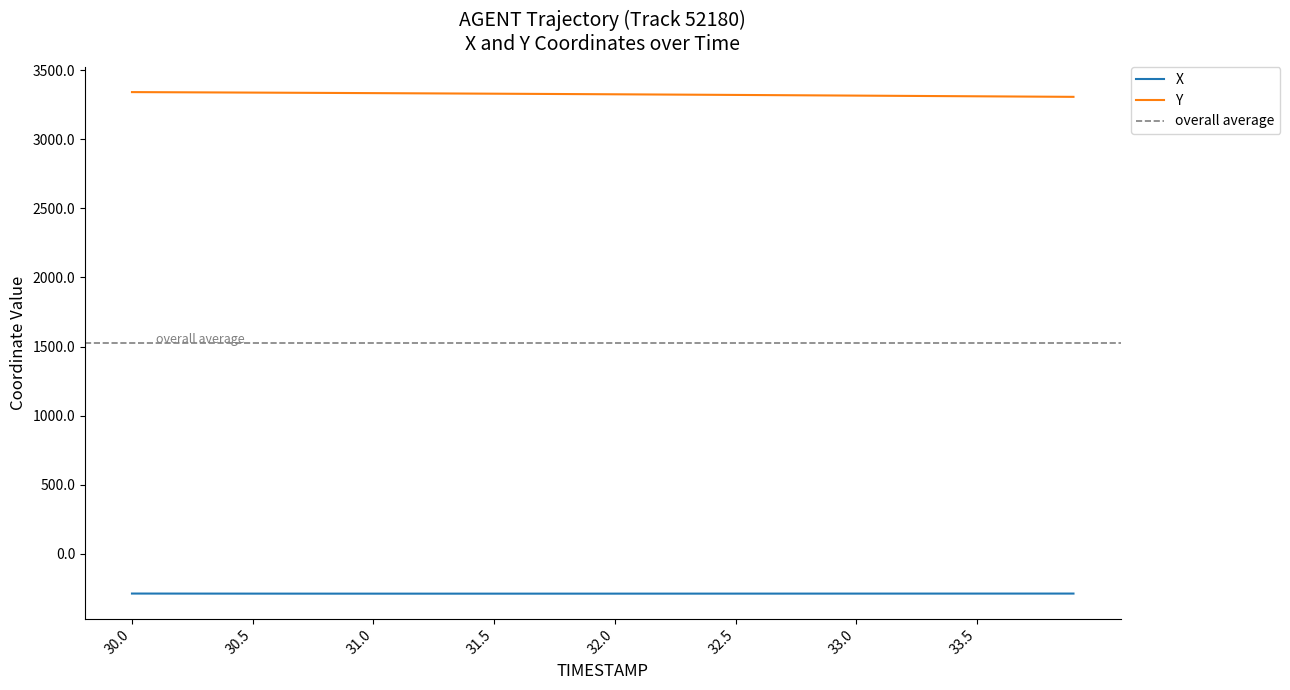

Where is X nearest to the value -287?

30.0